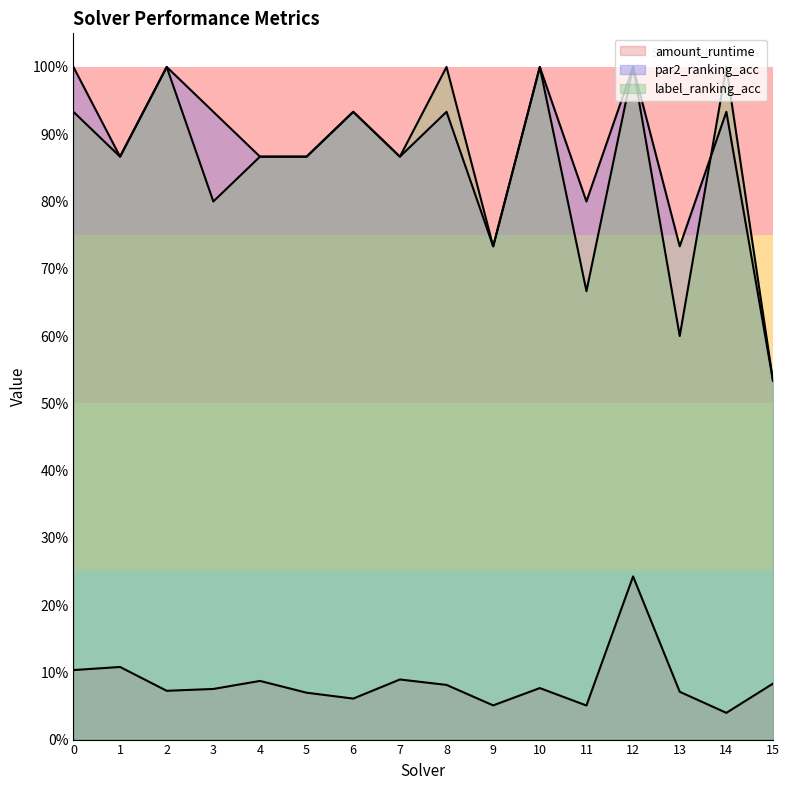

Rank the series by their maximum value, from highest to lowest.

par2_ranking_acc, label_ranking_acc, amount_runtime